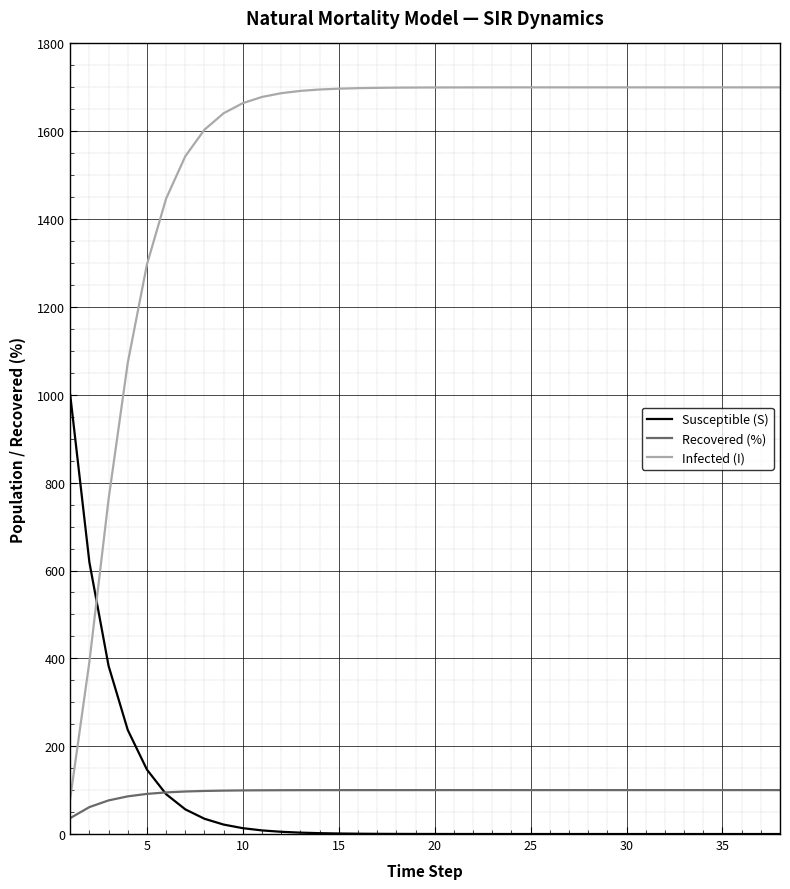

What is the maximum value shown in the chart?

1700.0